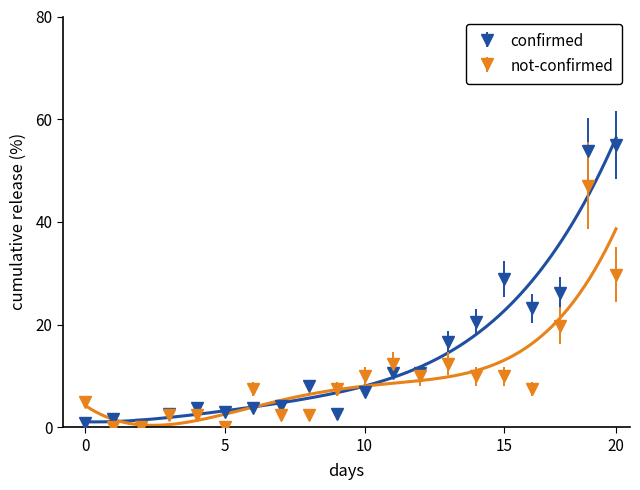

How many data points in not-confirmed are above 7?

12